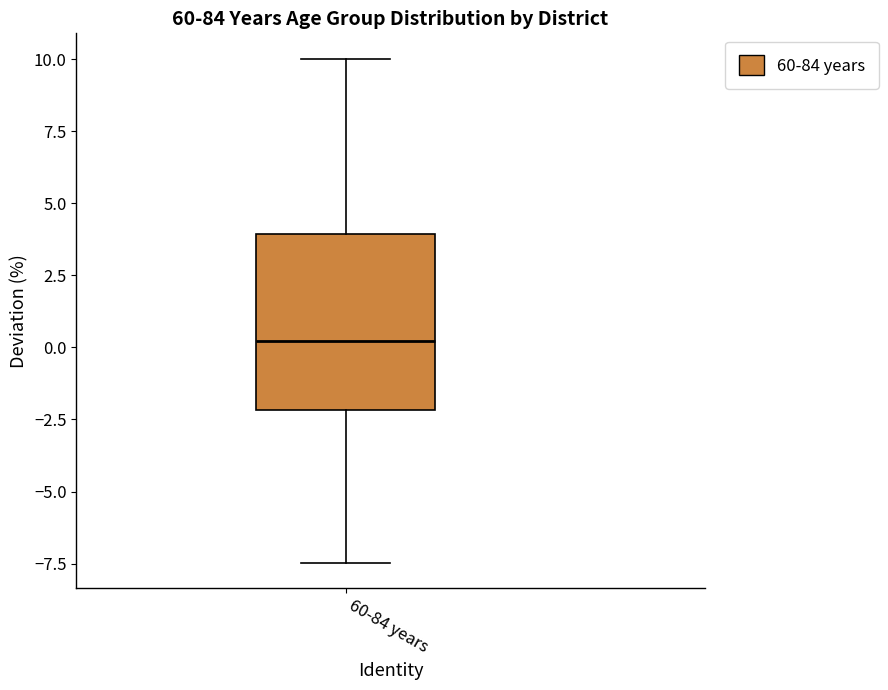

Where does the upper whisker of the box for 60-84 years end on the y-axis? The values are not printed on the chart, so give them approximately, as read against the axis.

10.0